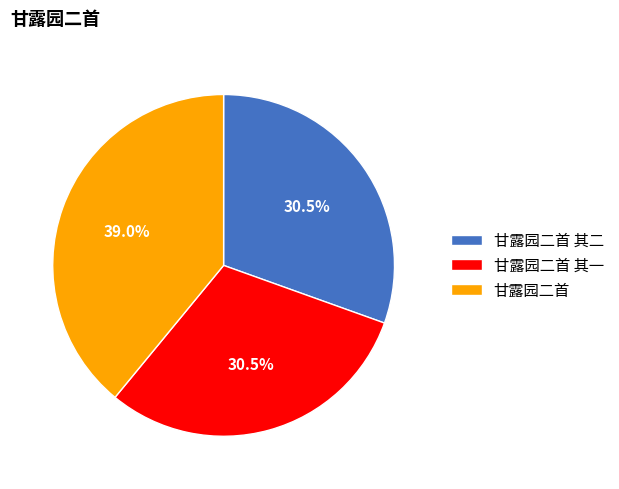

True or false: 甘露园二首 其一 accounts for 23% of the total.

False